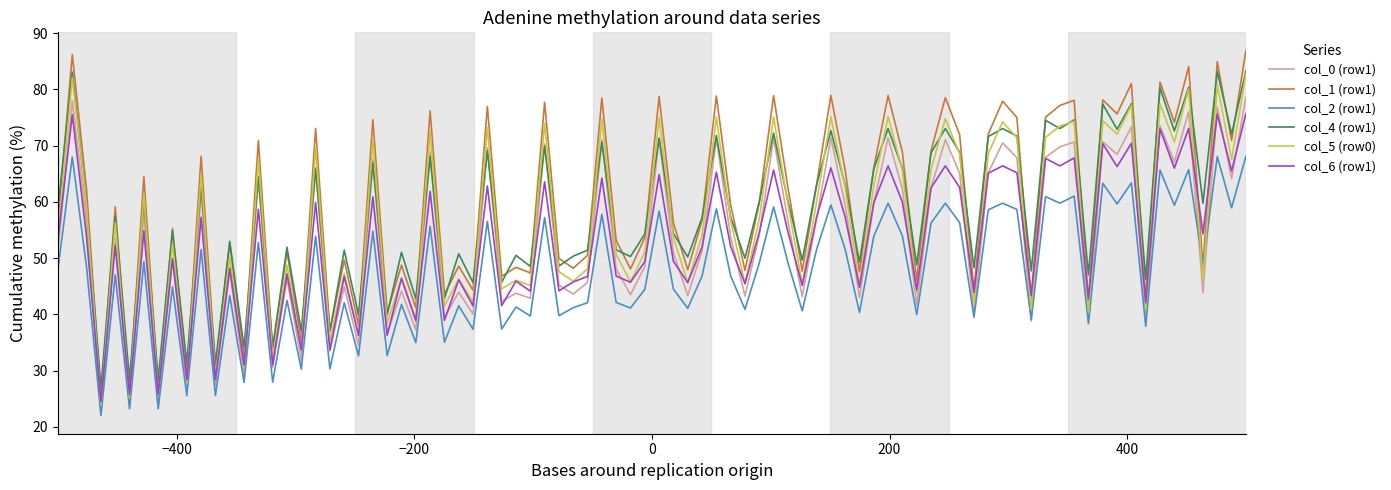

Which series has the widest spread of values?

col_1 (row1)